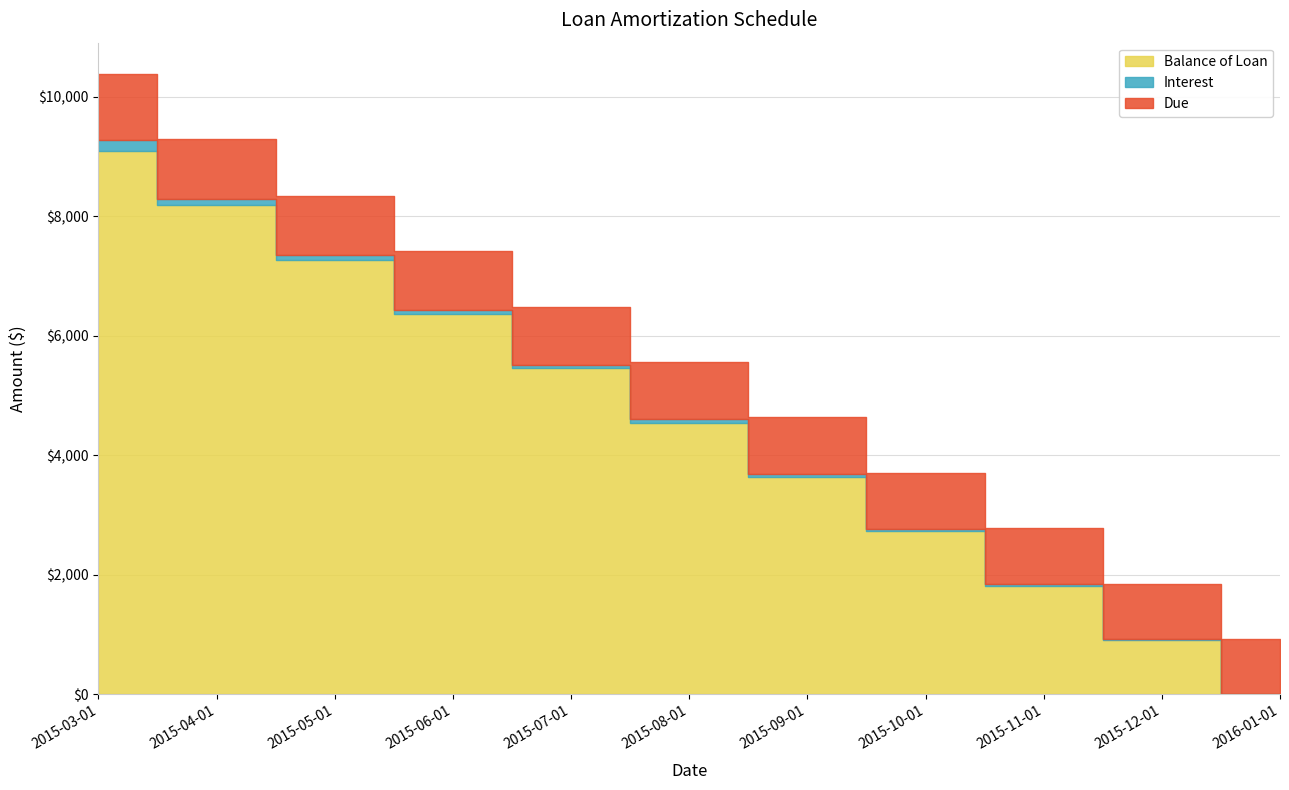

Rank the series by their average value, from lowest to highest.

Interest, Due, Balance of Loan